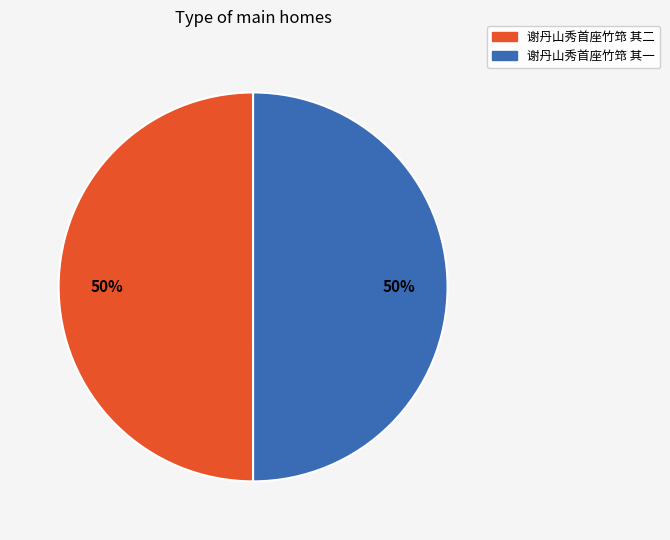

What is the ratio of the value at 谢丹山秀首座竹筇 其一 to the value at 谢丹山秀首座竹筇 其二?

1.0